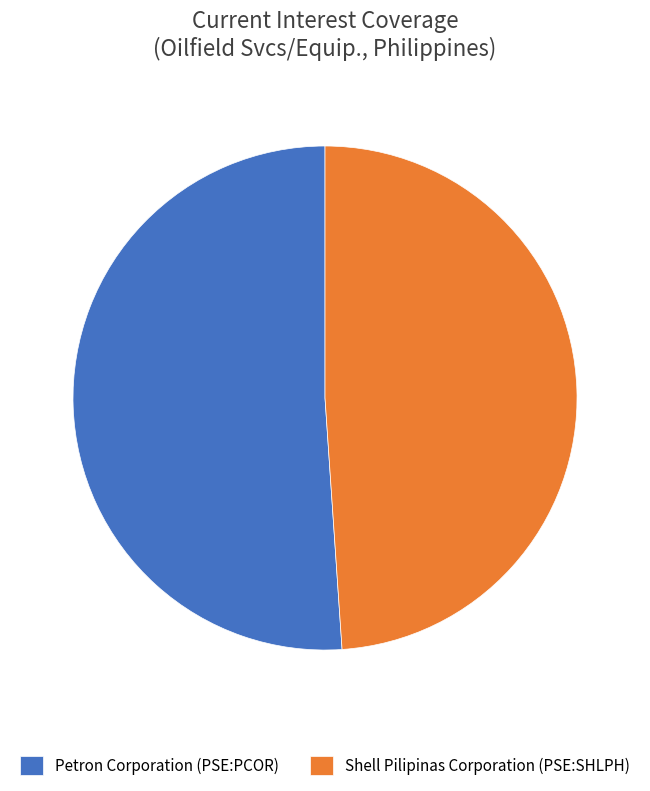

Which category has the biggest portion of the pie?

Petron Corporation (PSE:PCOR)